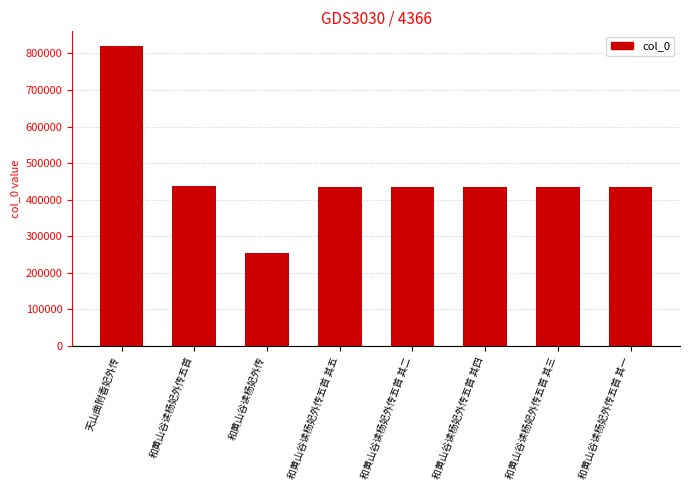

What is the difference between the maximum and minimum values?

565026